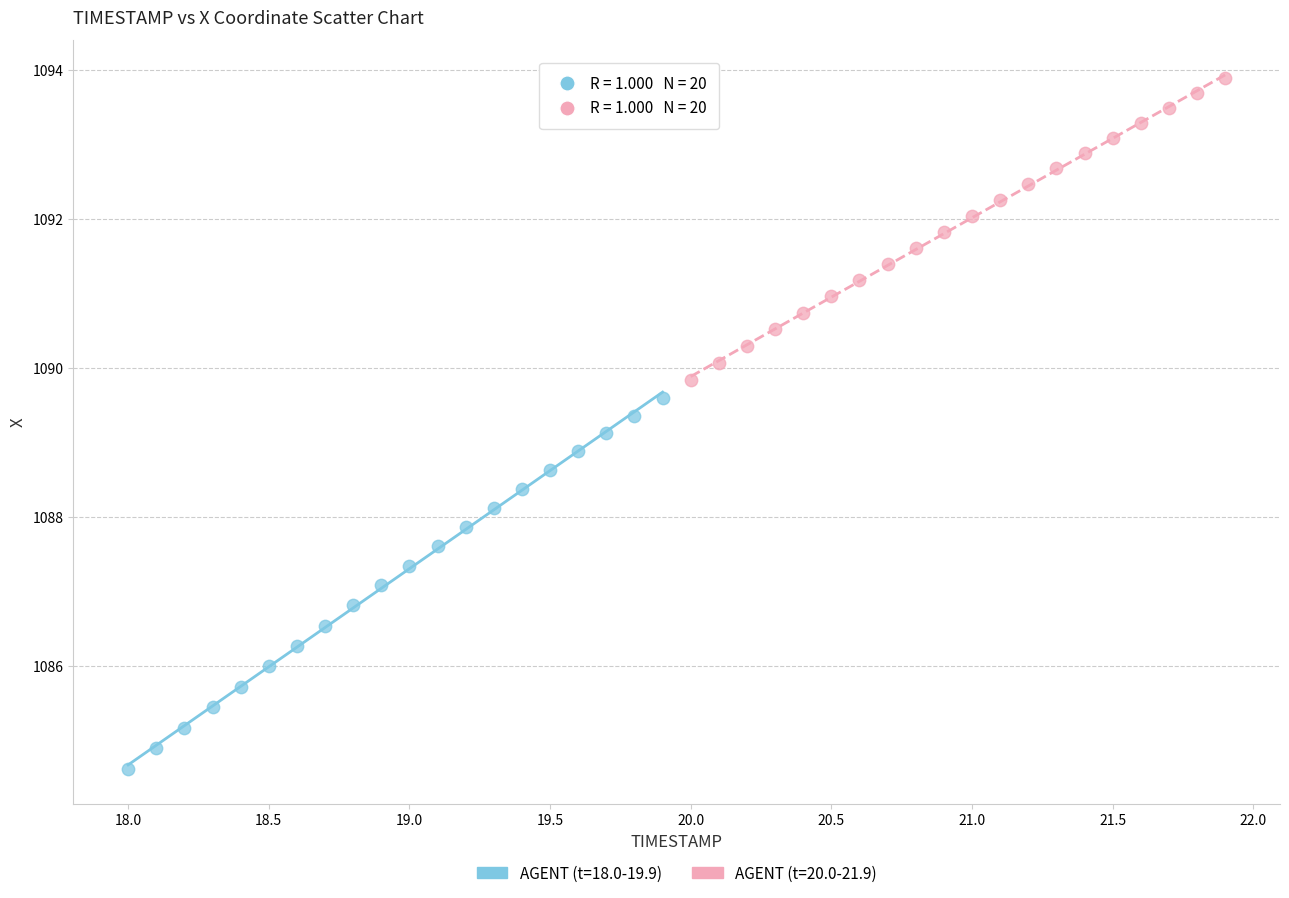

Which series has the widest spread of Y values?

AGENT (t=18.0-19.9)